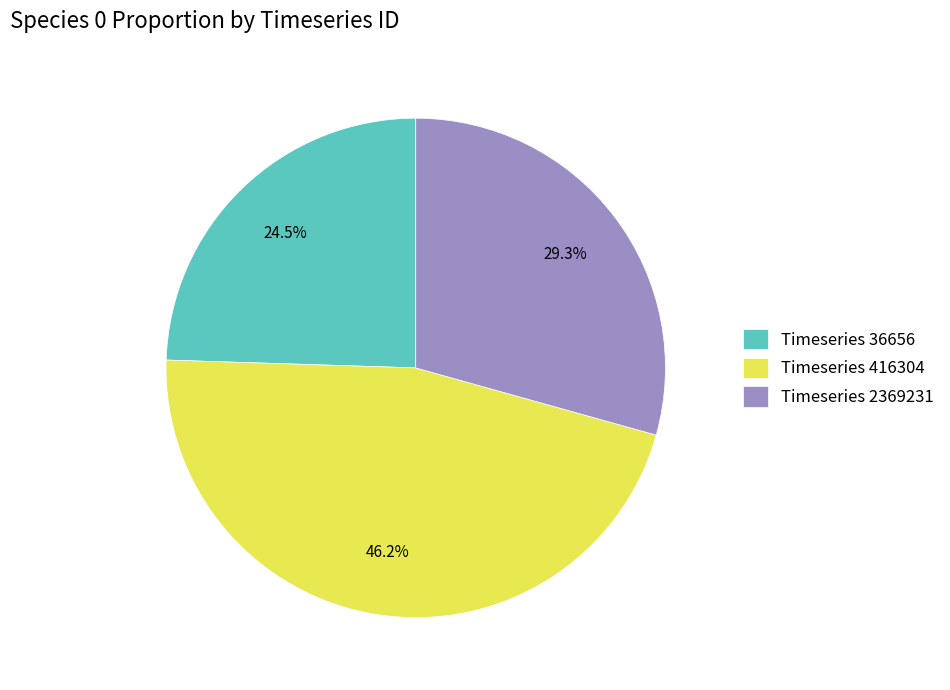

Is there any slice that represents more than half of the pie?

No